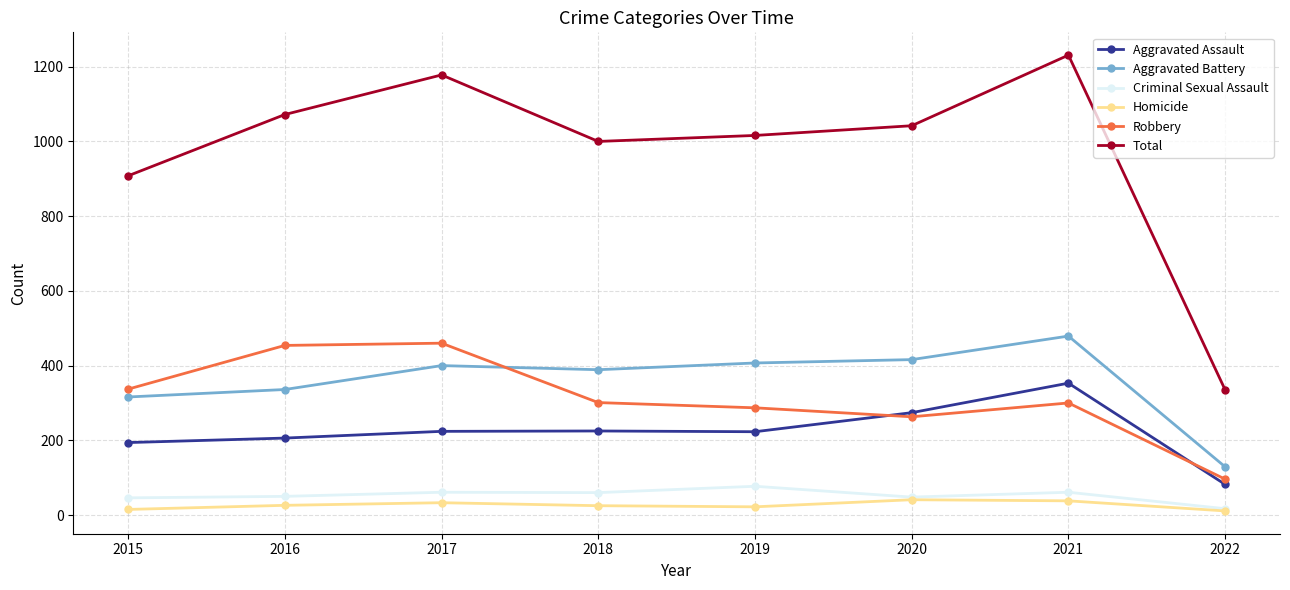

Which series changed the most between 2015 and 2022?

Total